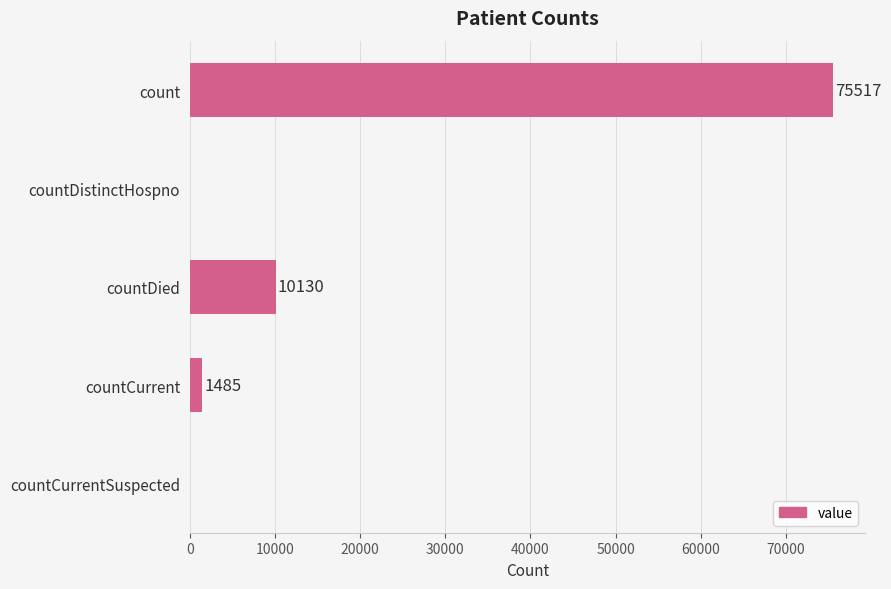

Count the number of data series in this chart.

1